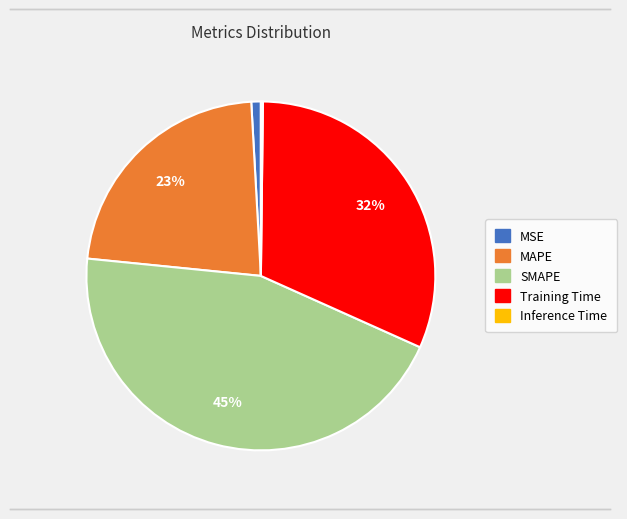

Which has a higher value, MAPE or SMAPE?

SMAPE